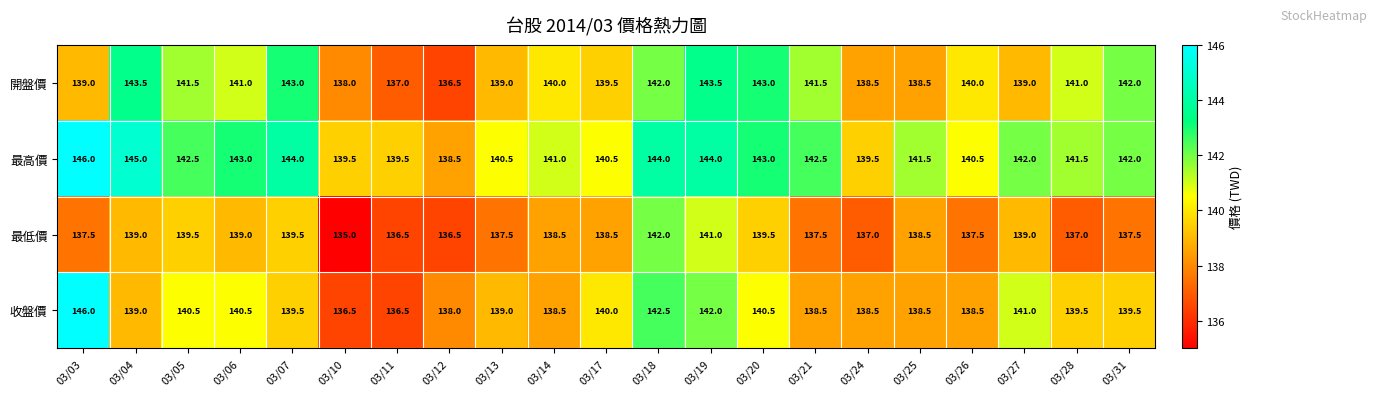

What is the smallest value displayed?

135.0